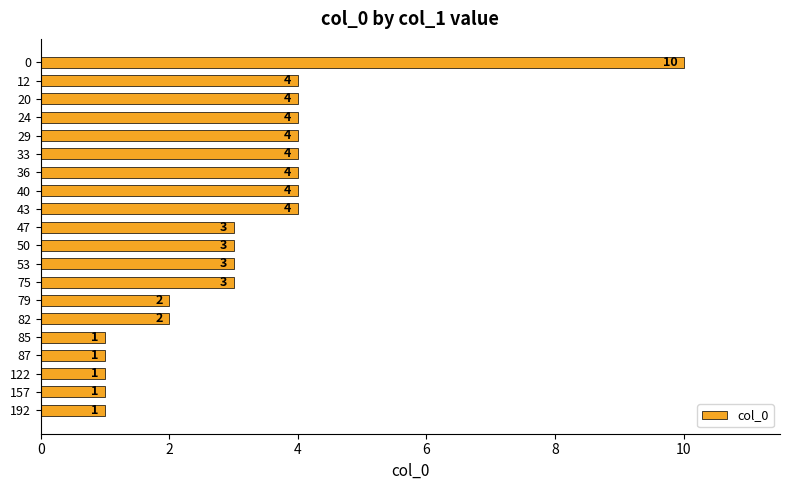

What is the greatest value displayed?

10